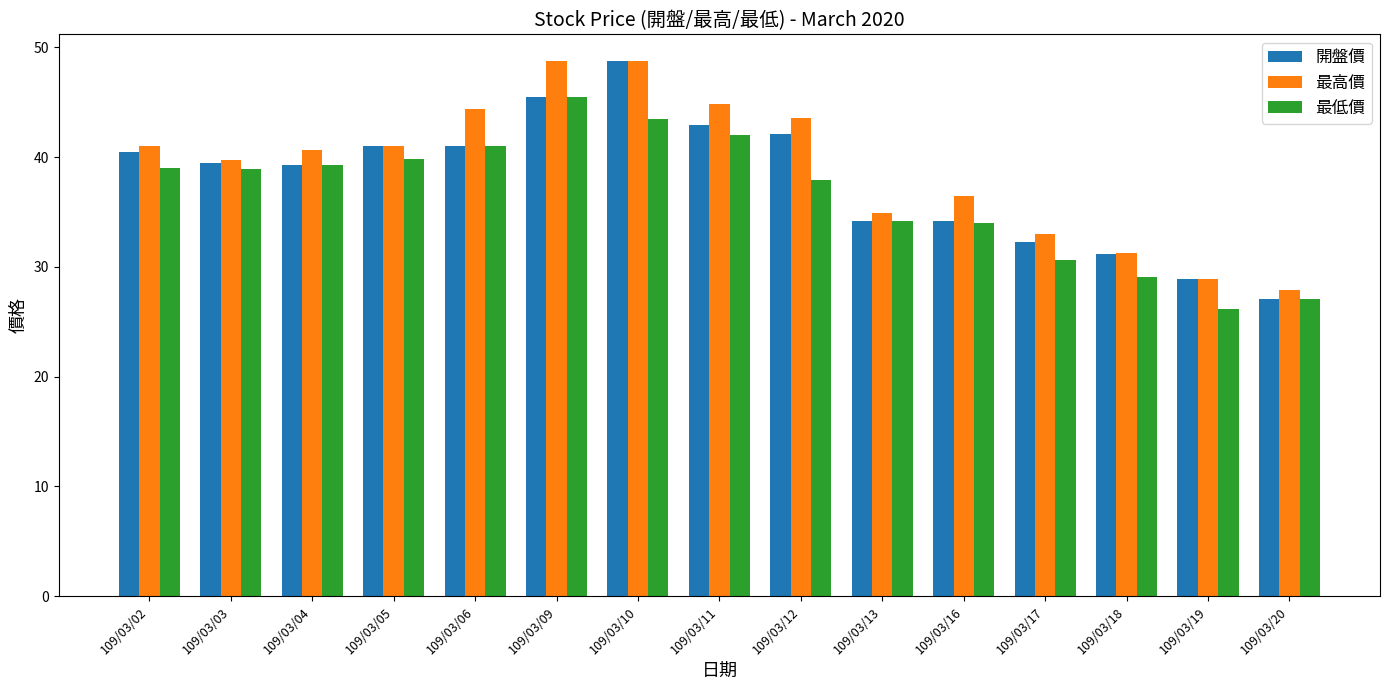

What are all the series names shown in the legend?

開盤價, 最高價, 最低價